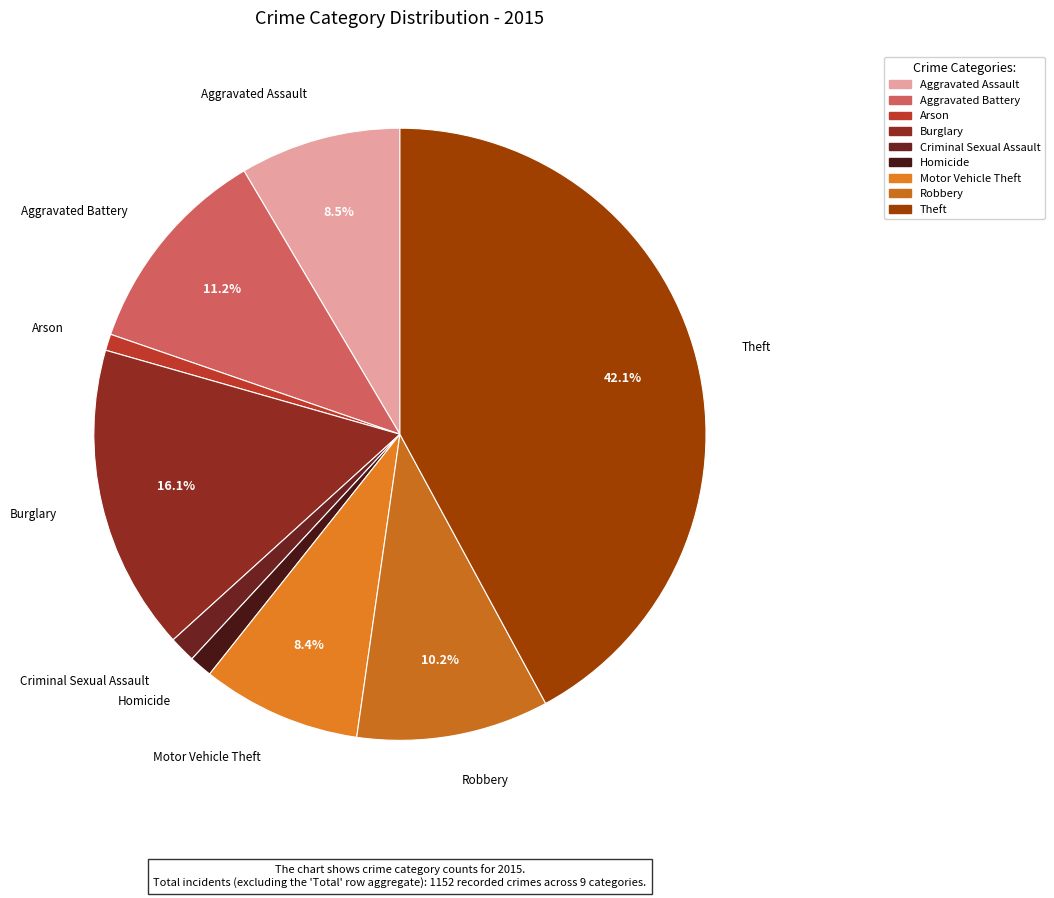

What is the ratio of the value at Homicide to the value at Criminal Sexual Assault?

0.9